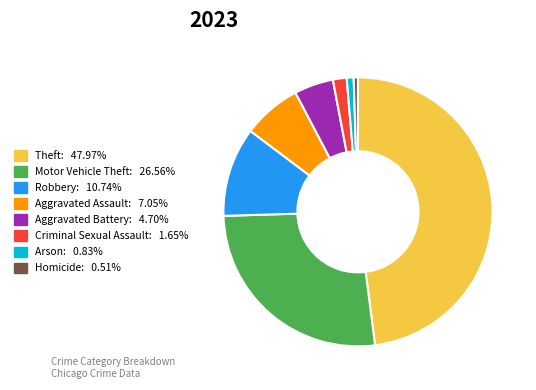

Is Motor Vehicle Theft the majority of the pie?

No